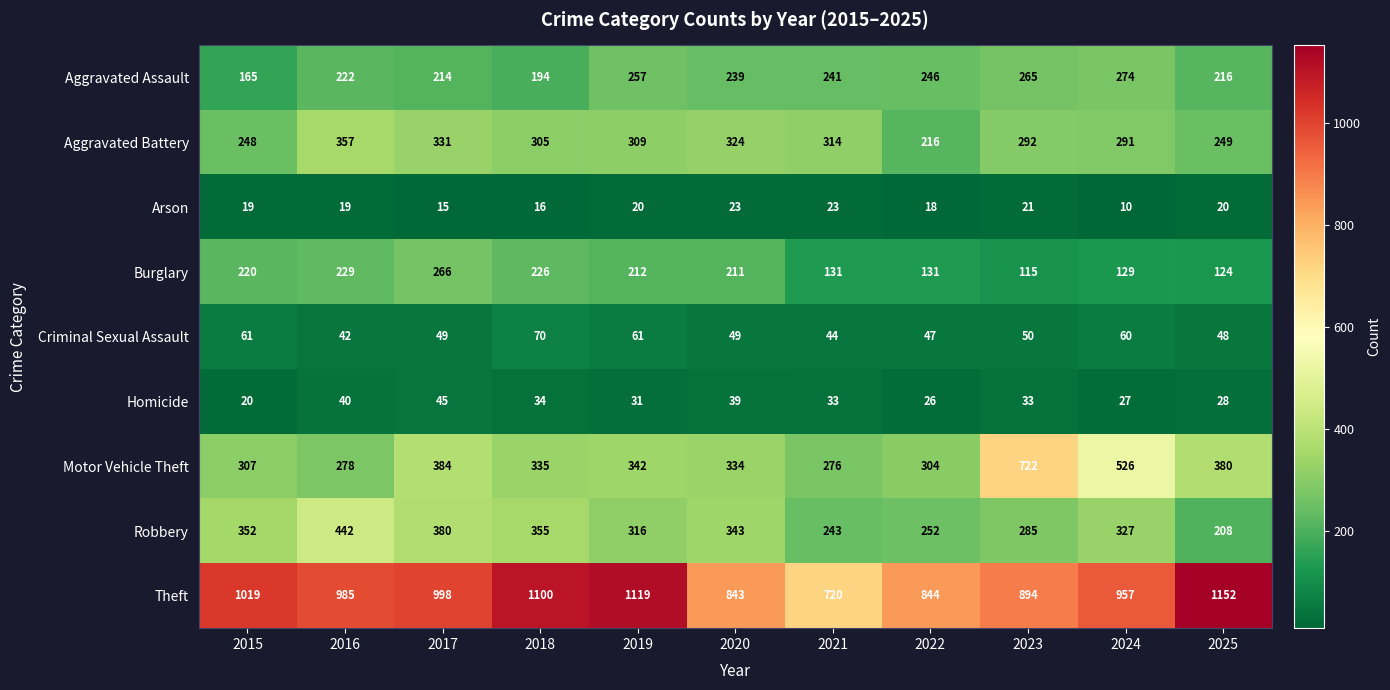

How many categories are shown in the chart?

11